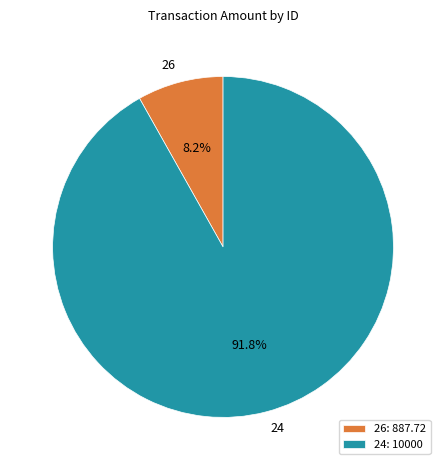

To the nearest percent, what portion does 24 represent?

92%